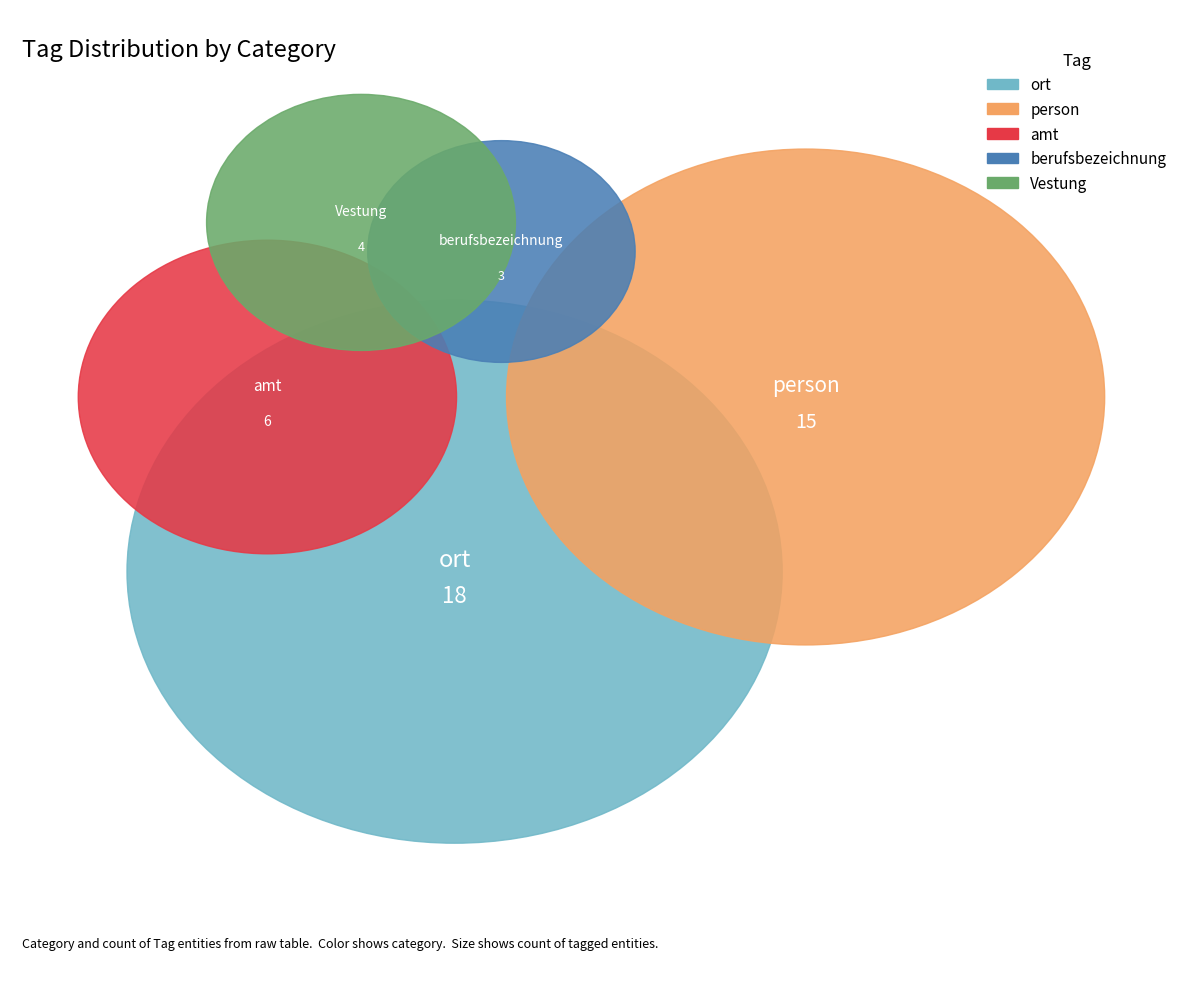

Does ort (Amtsstadt) represent more than half of the total?

No